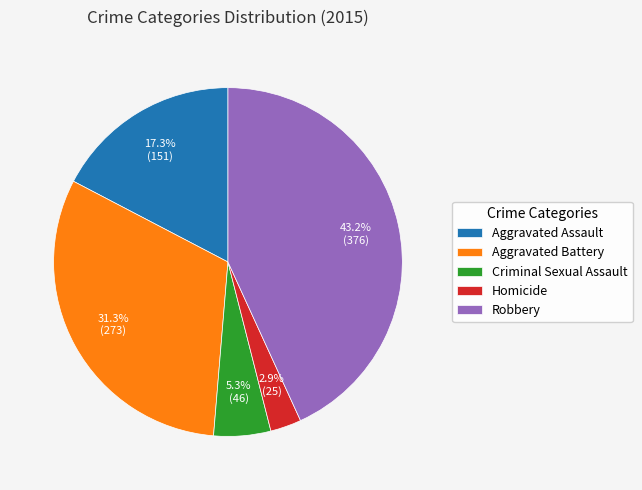

Which has a higher value, Aggravated Assault or Aggravated Battery?

Aggravated Battery